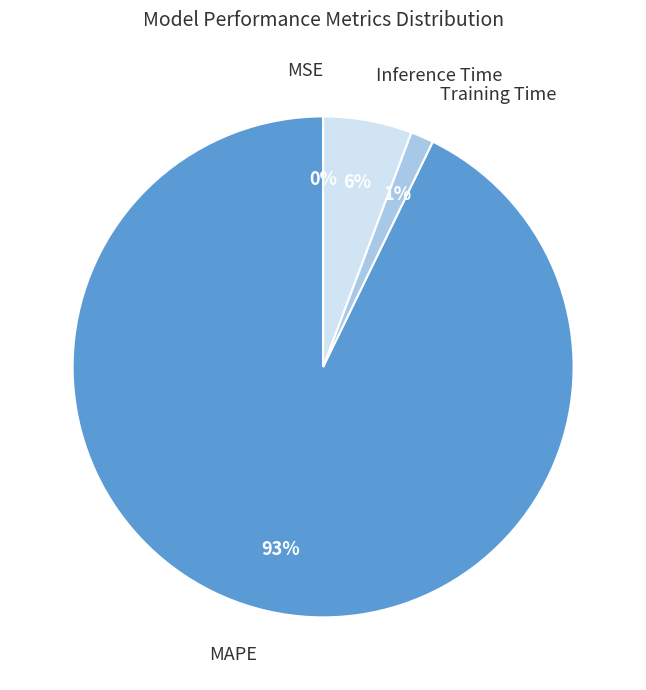

What percentage is the Inference Time slice, to the nearest percent?

6%